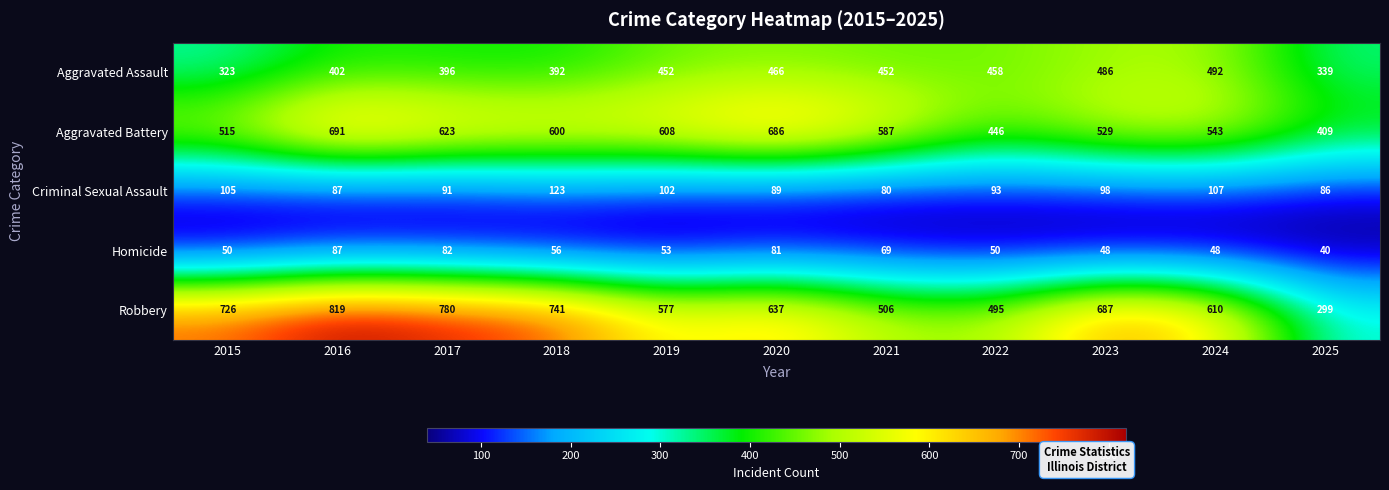

How many categories are shown in the chart?

11